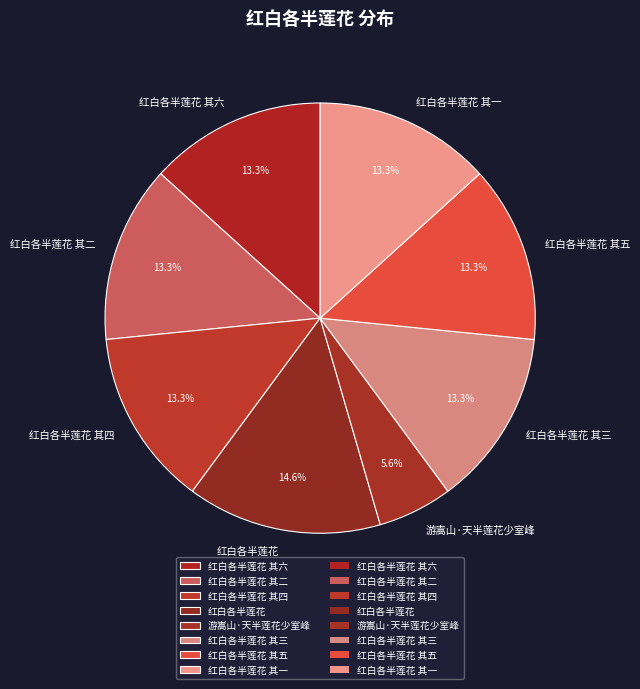

Which category has the biggest portion of the pie?

红白各半莲花